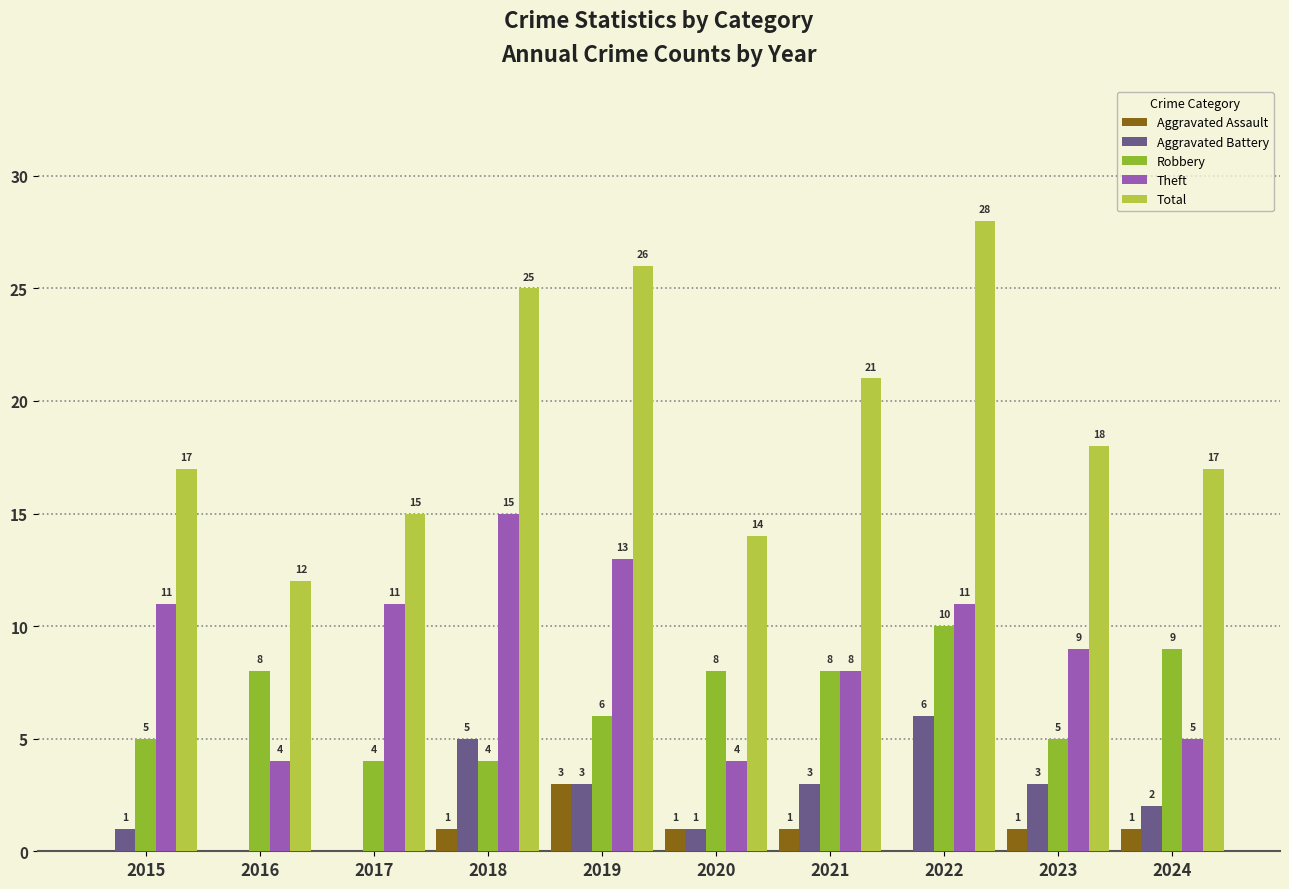

Is the value of Aggravated Assault at 2015 greater than the value of Robbery at 2017?

No